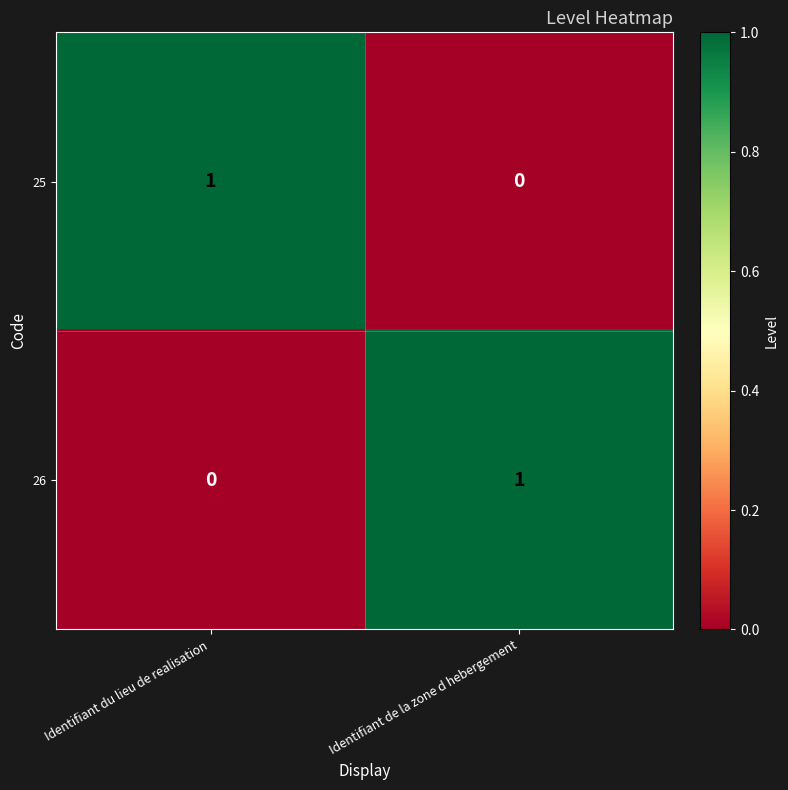

At which label does 25 reach its minimum?

Identifiant de la zone d hebergement